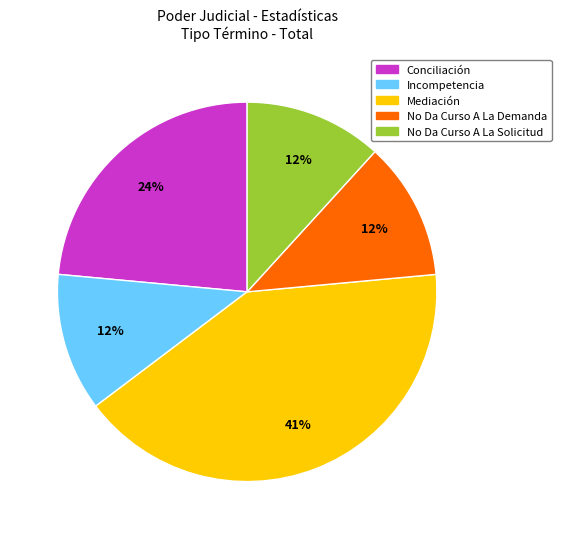

How many segments does this pie chart have?

5